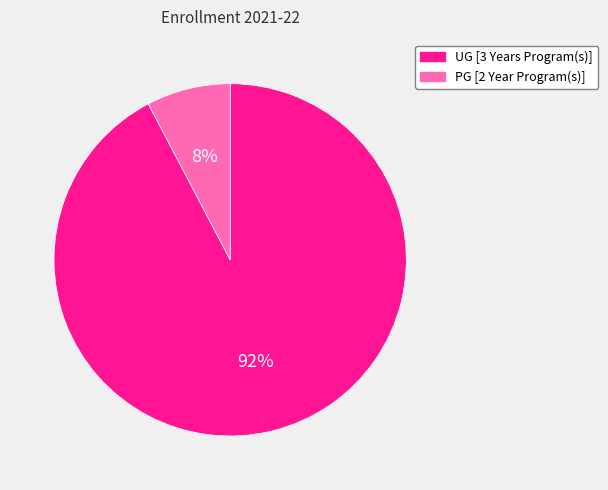

Which category has the biggest portion of the pie?

UG [3 Years Program(s)]